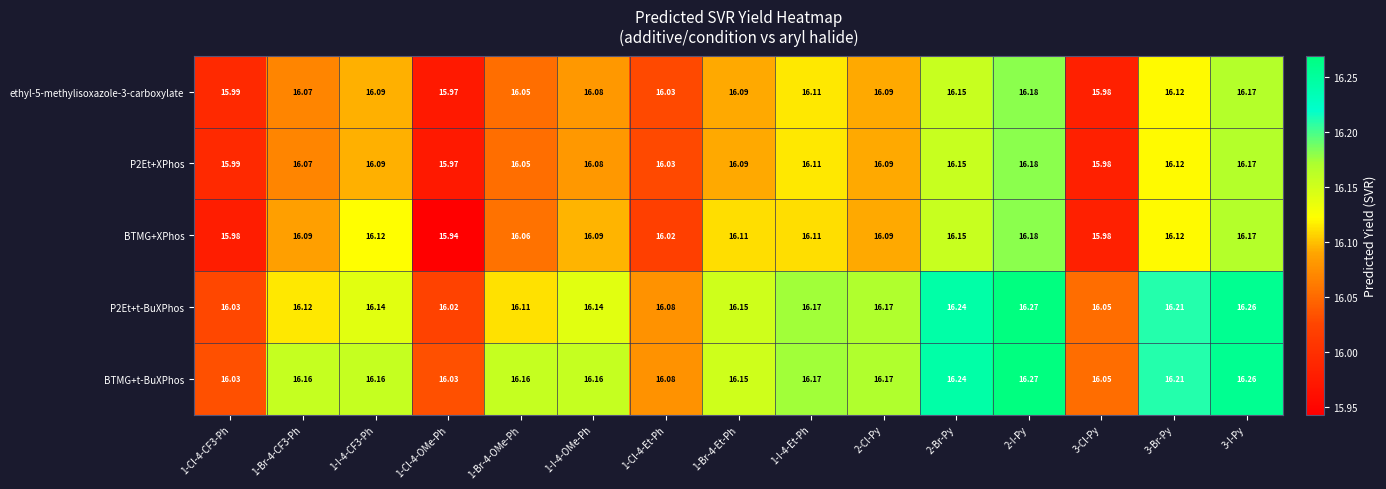

Which series has the largest total across all categories?

BTMG+t-BuXPhos